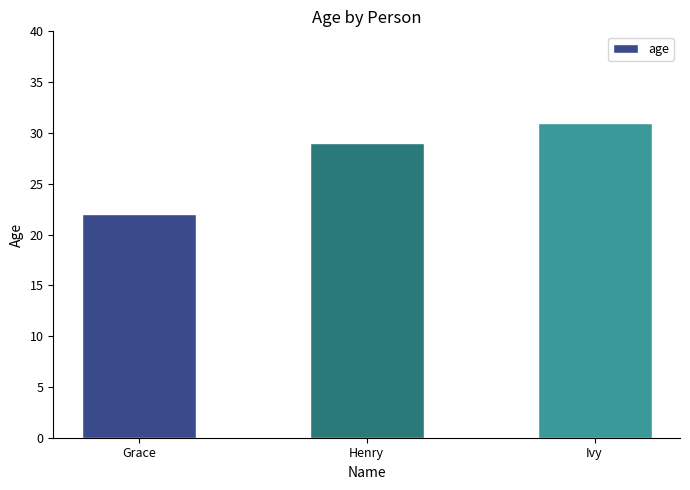

Reading left to right, transcribe all the data shown in this chart.

22	29	31